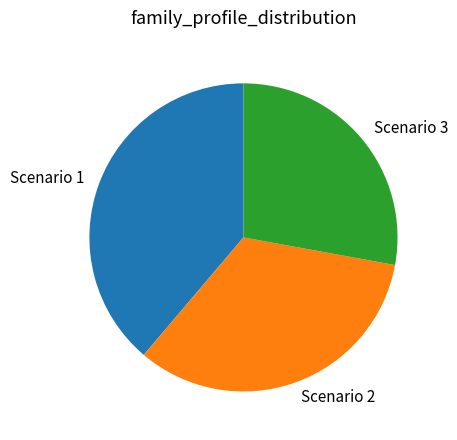

Is there a majority slice in this chart?

No